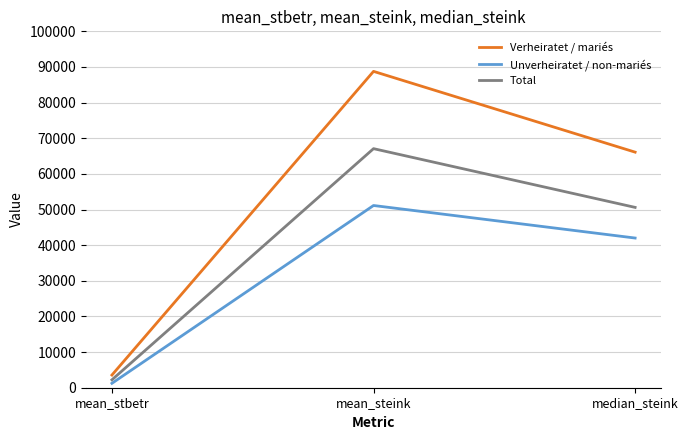

True or false: Total has a value of 88780 at median_steink.

False